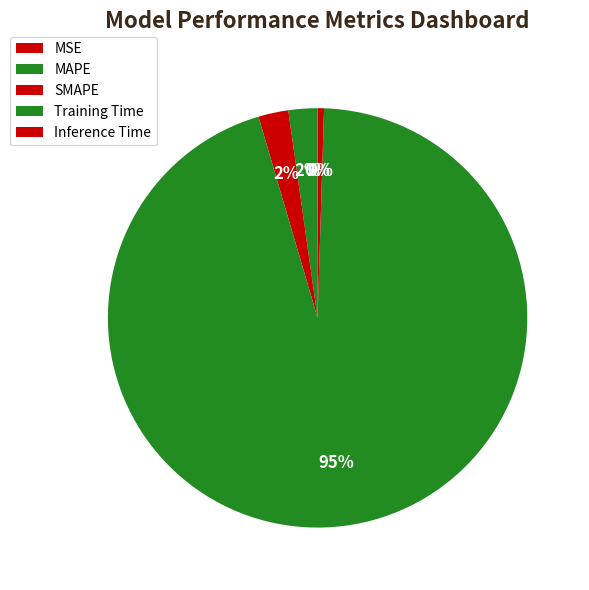

How many slices are in this pie chart?

5